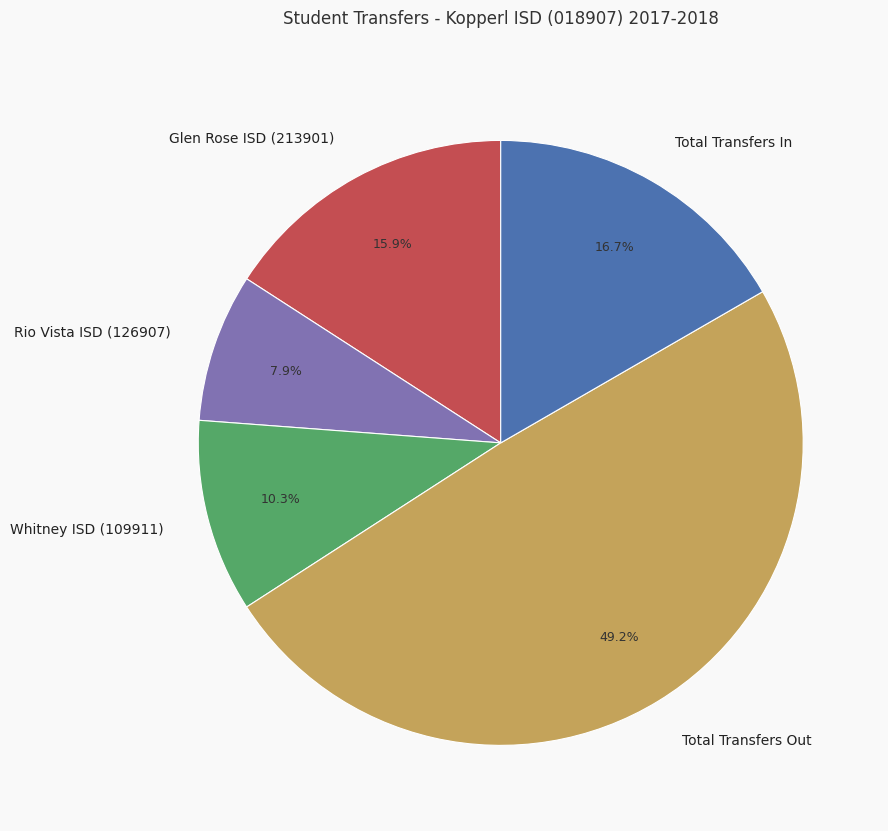

True or false: Total Transfers Out accounts for 49% of the total.

True